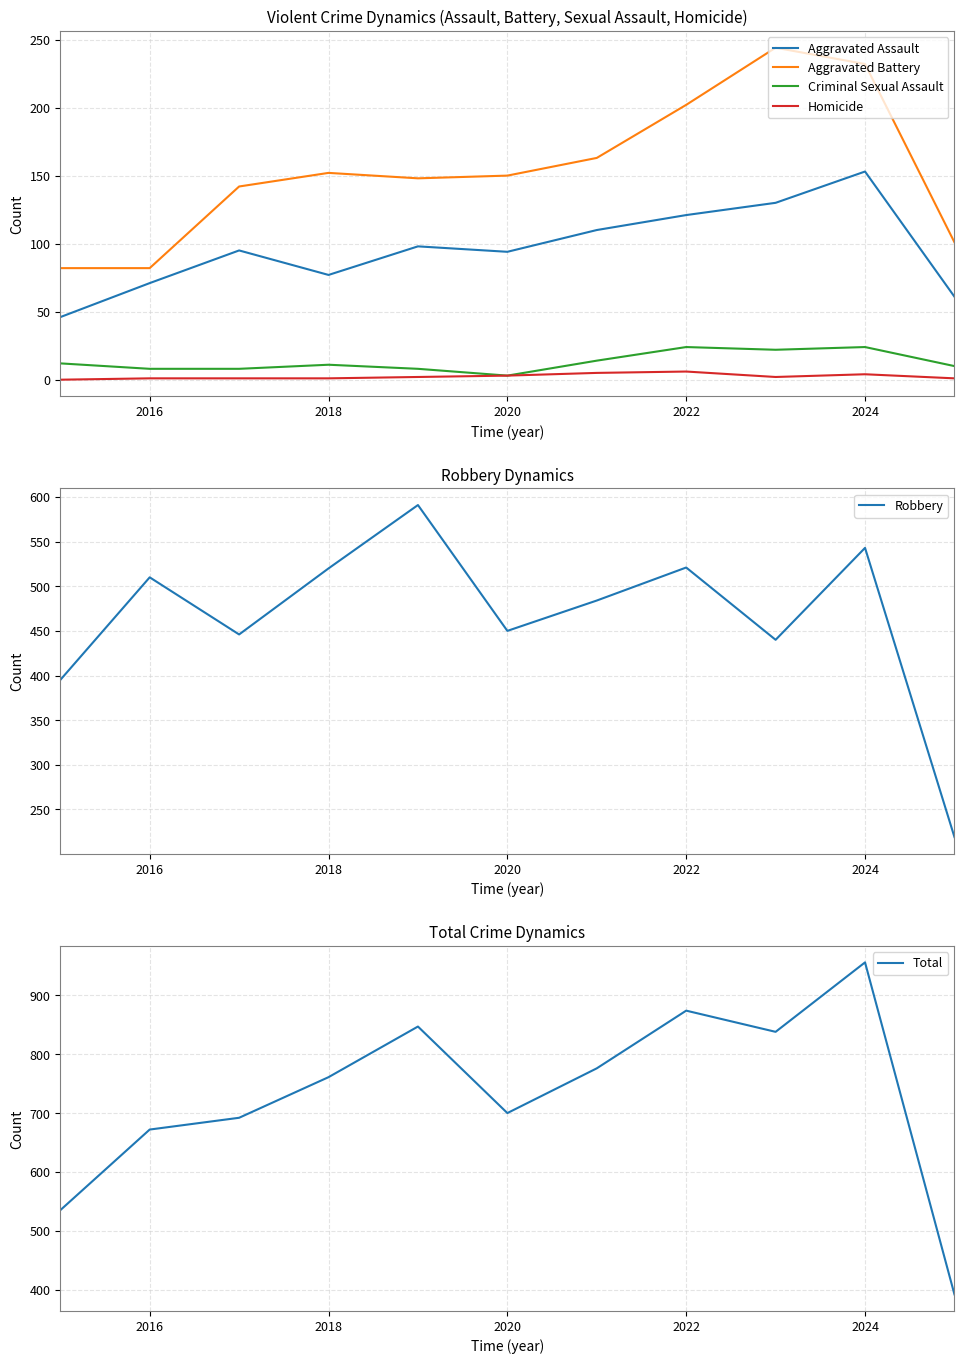

Where does the Aggravated Battery series first go above 150?

2018